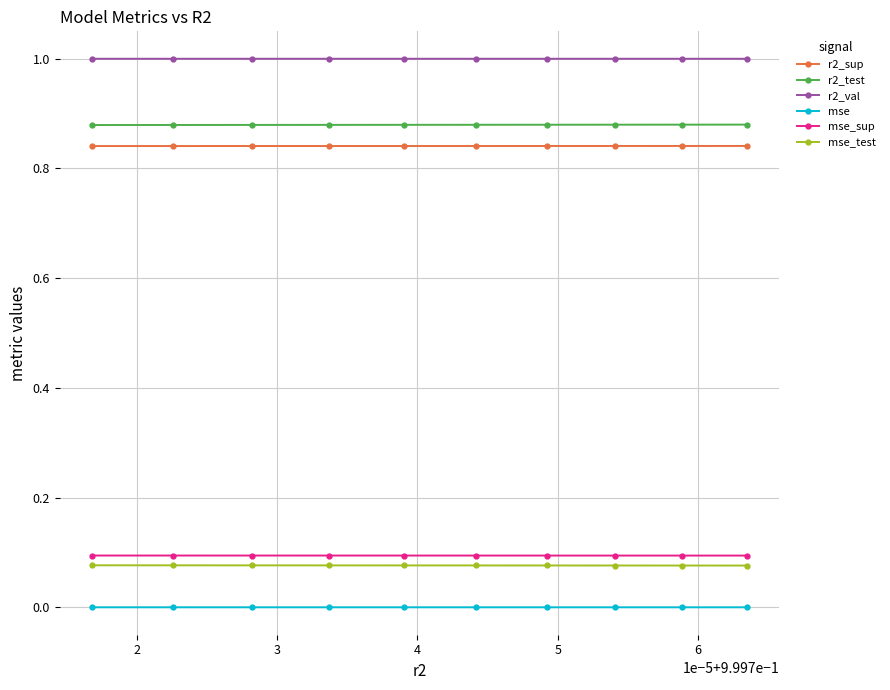

What is the maximum value shown in the chart?

1.0